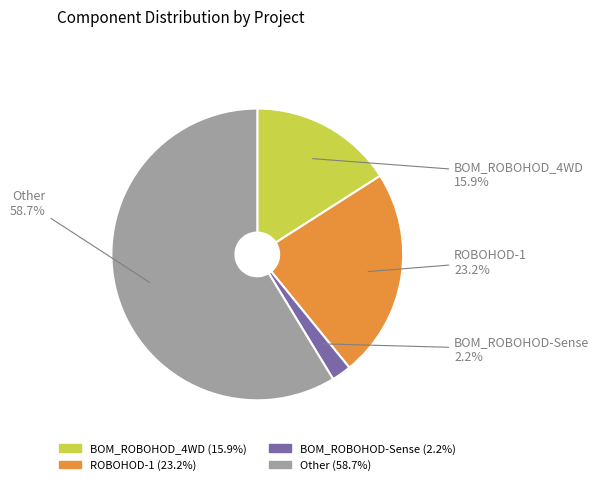

Rank the categories by value from highest to lowest.

Other, ROBOHOD-1, BOM_ROBOHOD_4WD, BOM_ROBOHOD-Sense